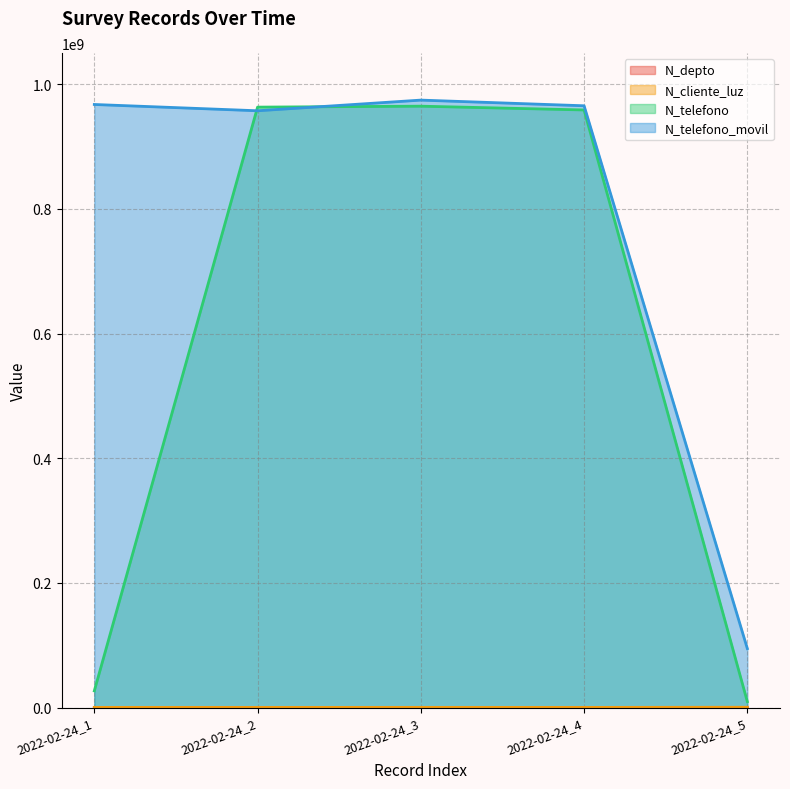

What is the minimum value for N_cliente_luz?

258663